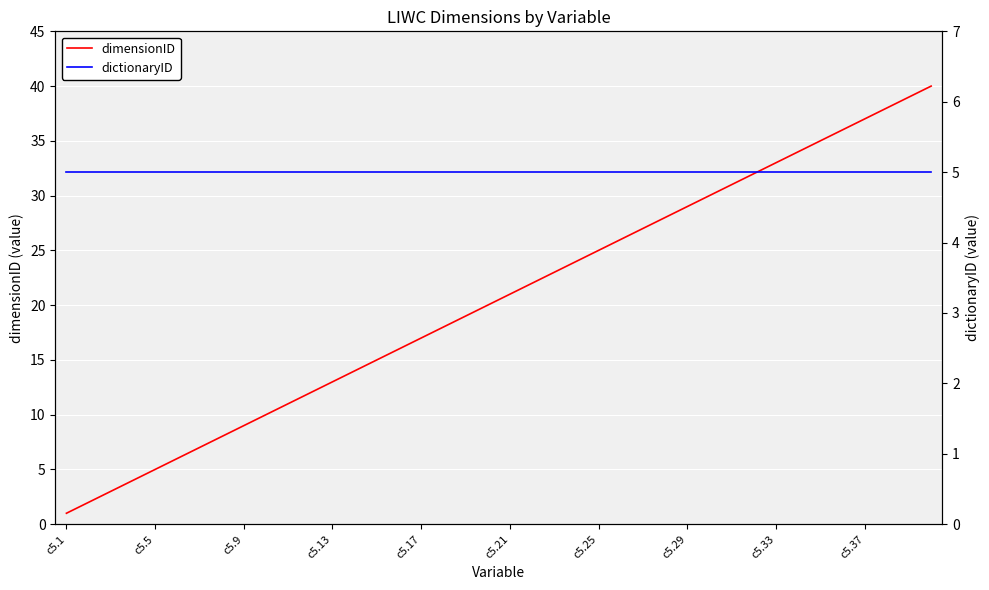

Which series has the largest total across all categories?

dimensionID